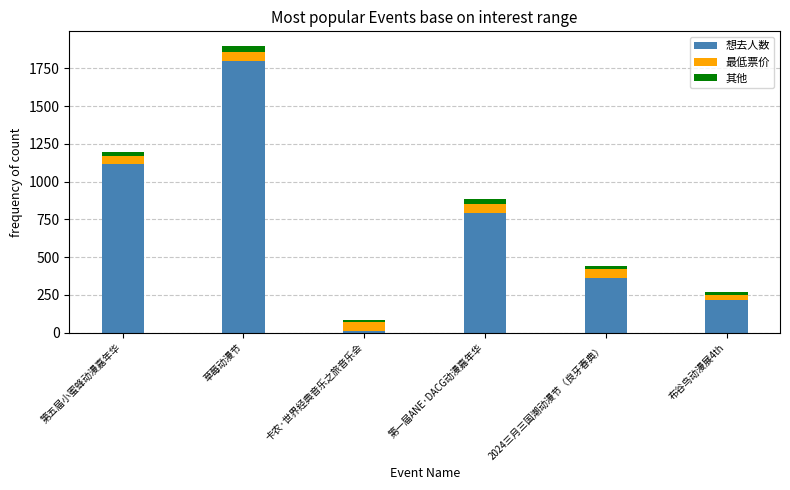

Rank the categories by 想去人数 value from highest to lowest.

草莓动漫节, 第五届小蜜蜂动漫嘉年华, 第一届ANE·DACG动漫嘉年华, 2024三月三国潮动漫节（良牙春典）, 布谷鸟动漫展4th, 卡农·世界经典音乐之旅音乐会